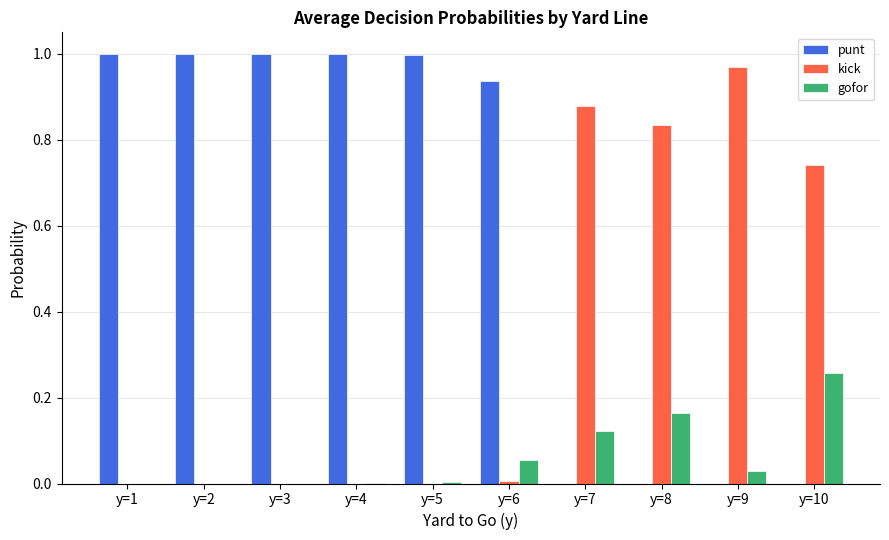

Which series has the largest total across all categories?

punt